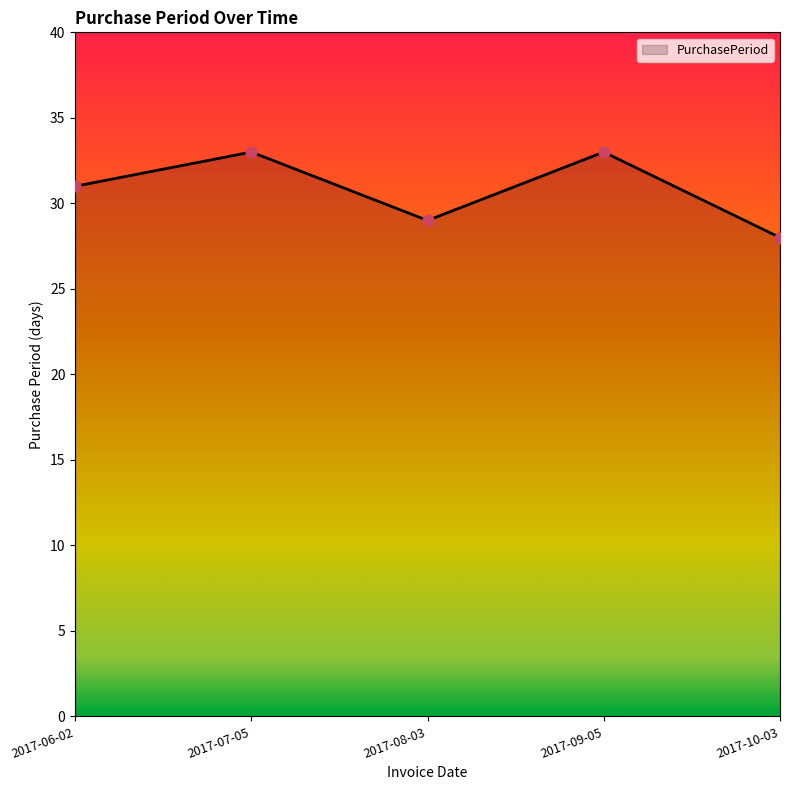

What is the ratio of the value at 2017-08-03 to the value at 2017-10-03?

1.0